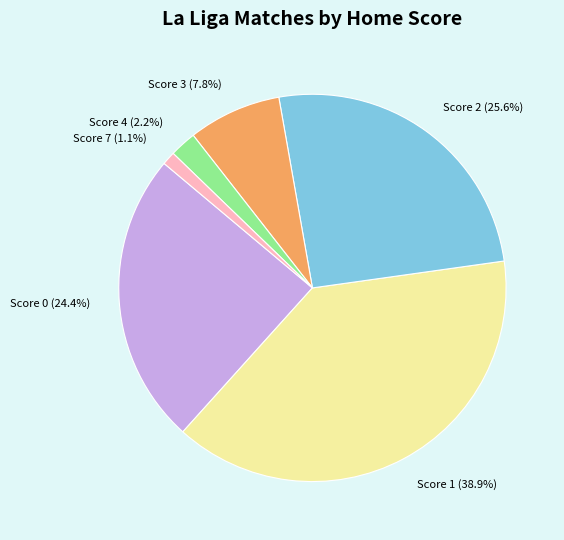

Is there any slice that represents more than half of the pie?

No